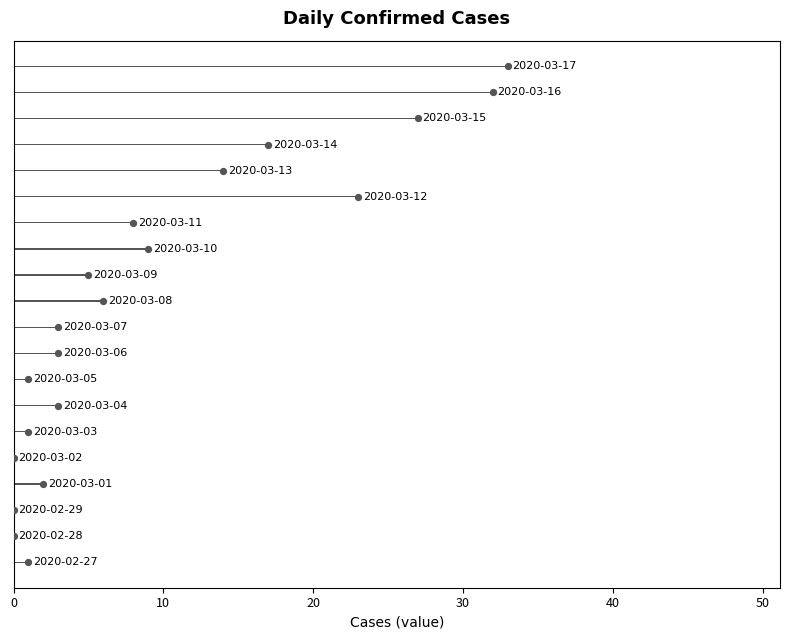

What is the change in value from 20 to 50?

+1